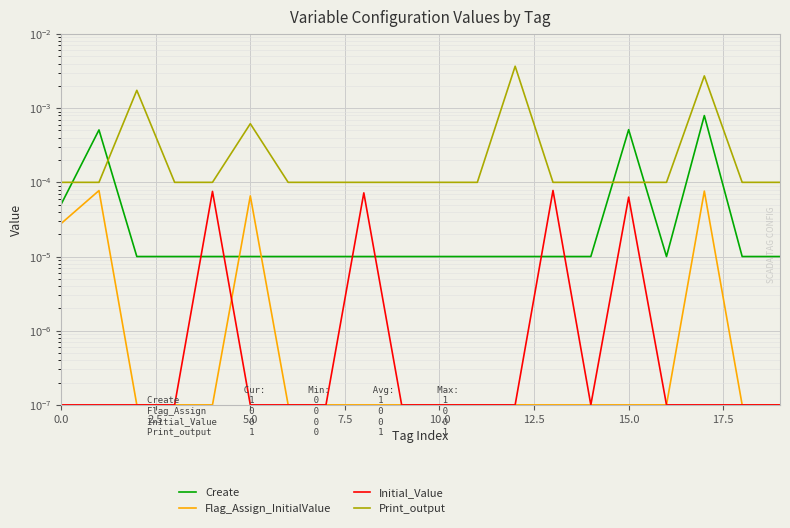

What are all the series names shown in the legend?

Create, Flag_Assign_InitialValue, Initial_Value, Print_output